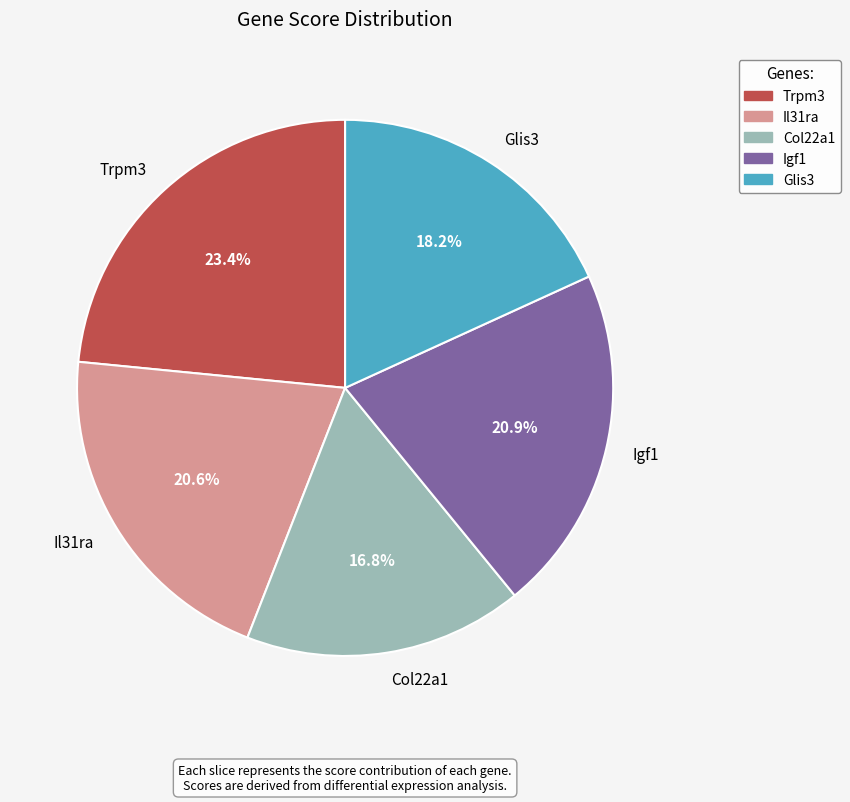

To the nearest percent, what is the combined percentage of Igf1 and Col22a1?

38%